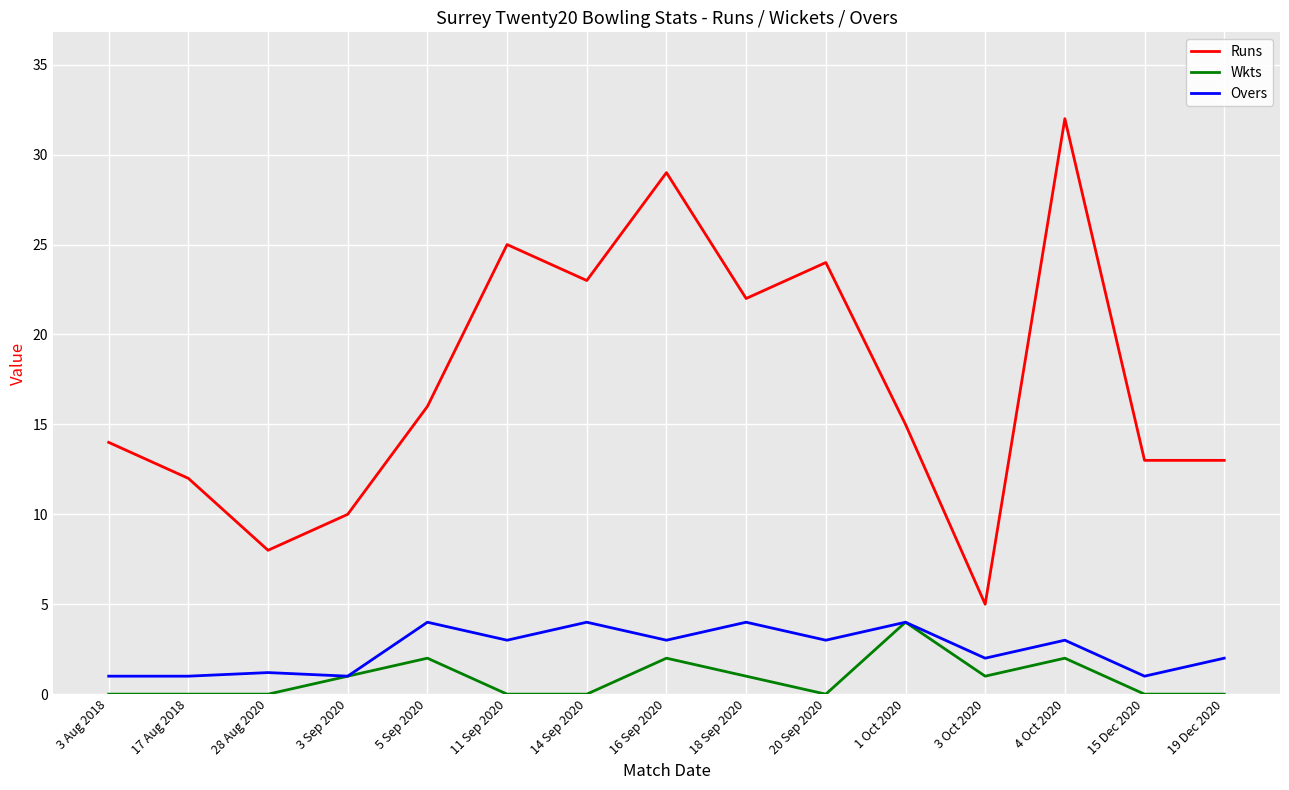

True or false: Wkts has a value of 0.6 at 4 Oct 2020.

False